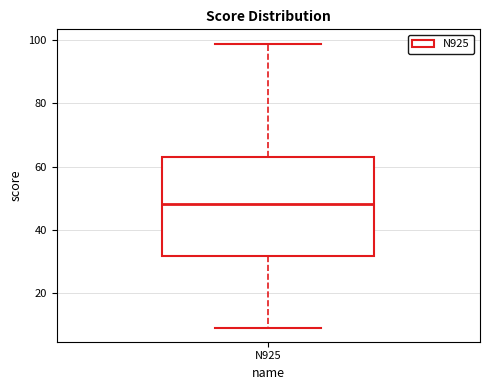

Where does the lower whisker of the box for N925 end on the y-axis? The values are not printed on the chart, so give them approximately, as read against the axis.

10